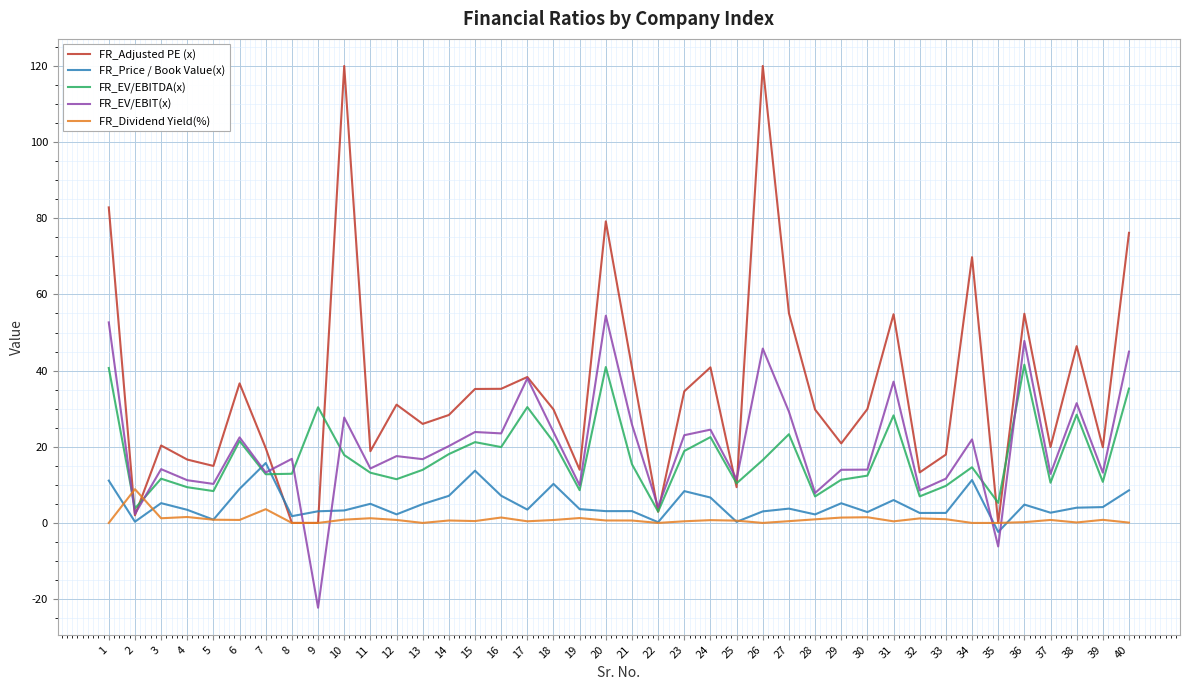

Does the chart display data point markers on the line(s)?

No